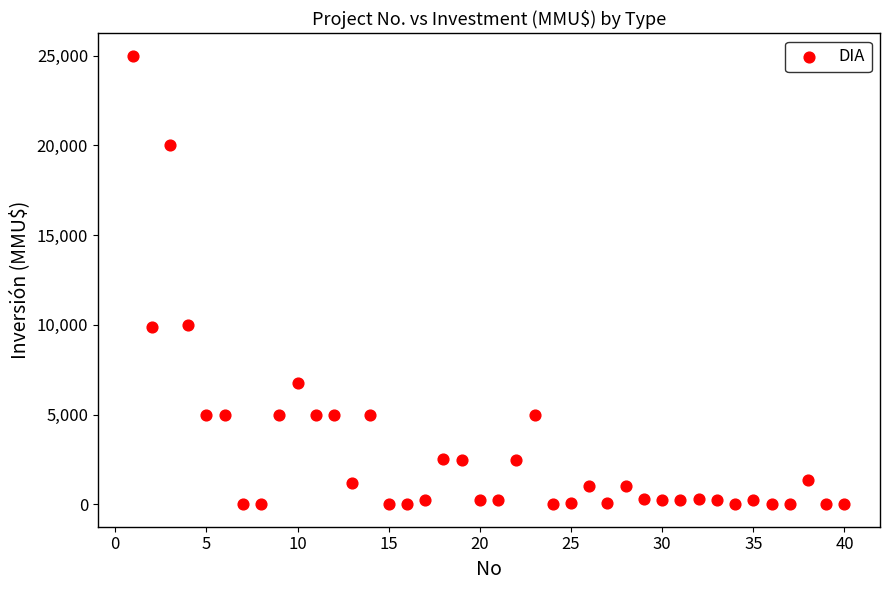

What is the range of X values (max minus min)?

39